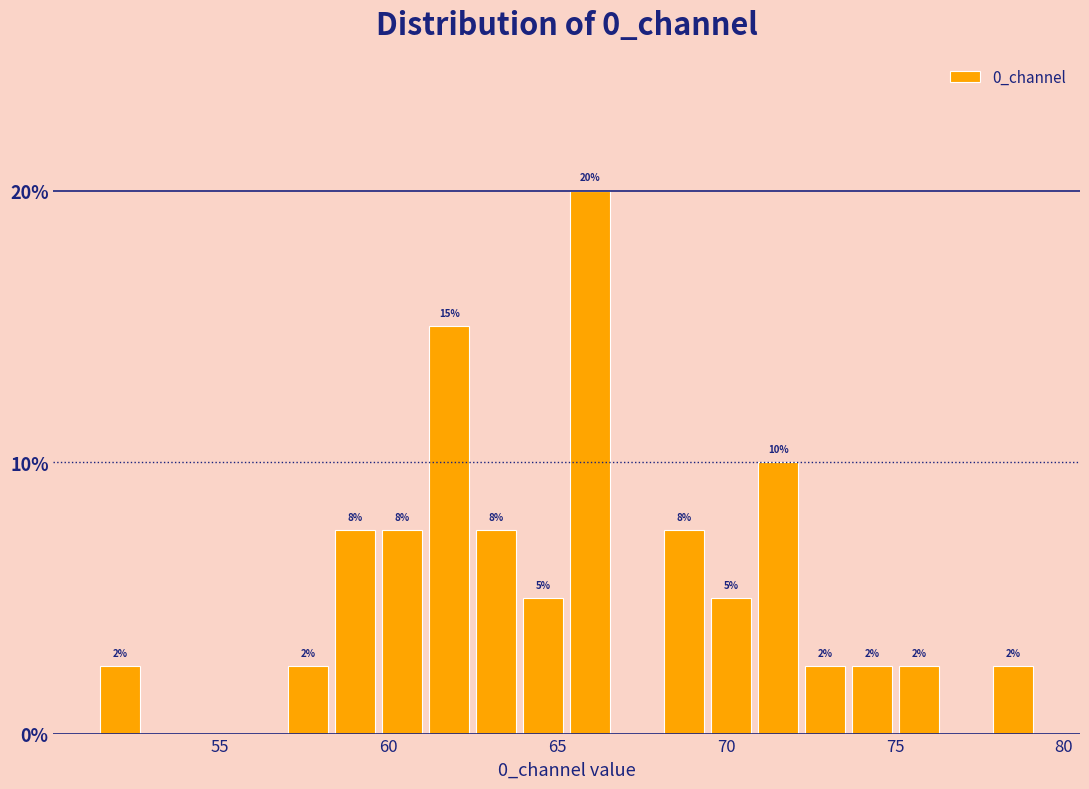

Around what value on the x-axis is the tallest bar? Give the approximate position of its centre, as read against the axis.

66.0